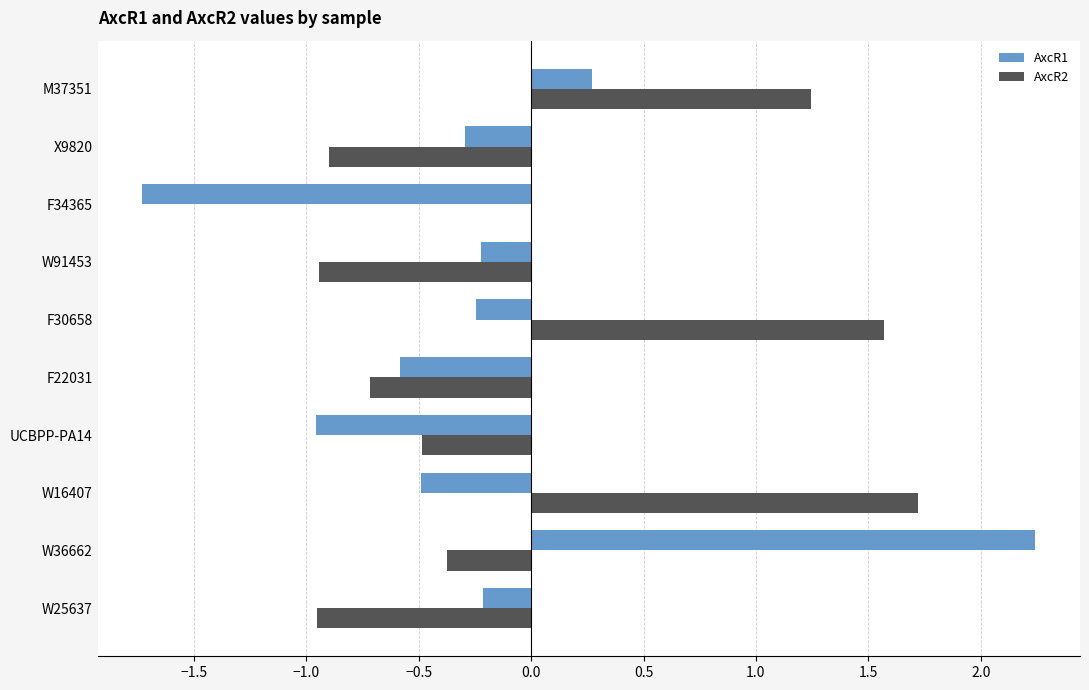

What is the greatest value displayed?

2.2